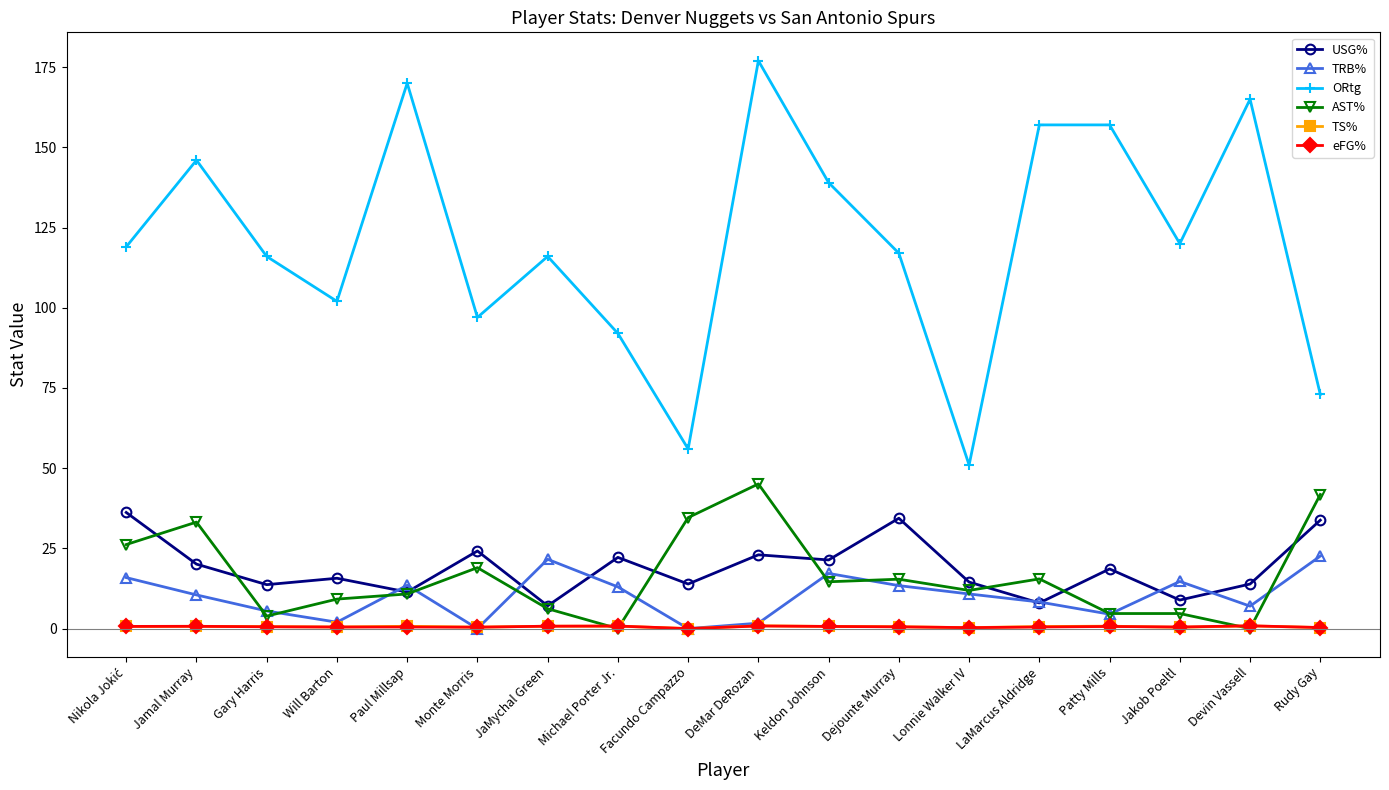

Between Jamal Murray and Lonnie Walker IV, which series saw the biggest shift?

ORtg